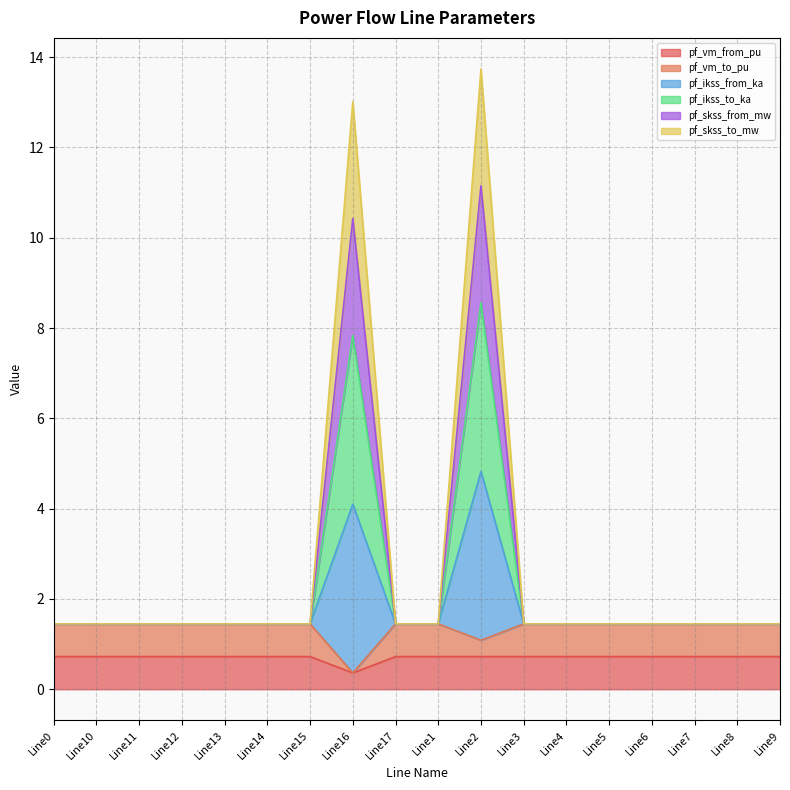

True or false: pf_vm_to_pu and pf_ikss_to_ka intersect in this chart.

False